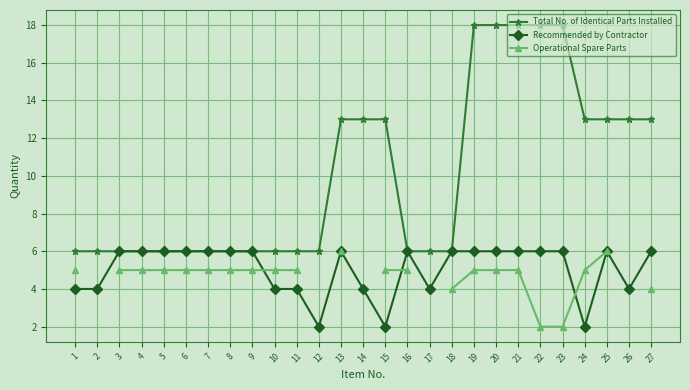

What is the difference between the second highest and second lowest values in the Recommended by Contractor series?

4